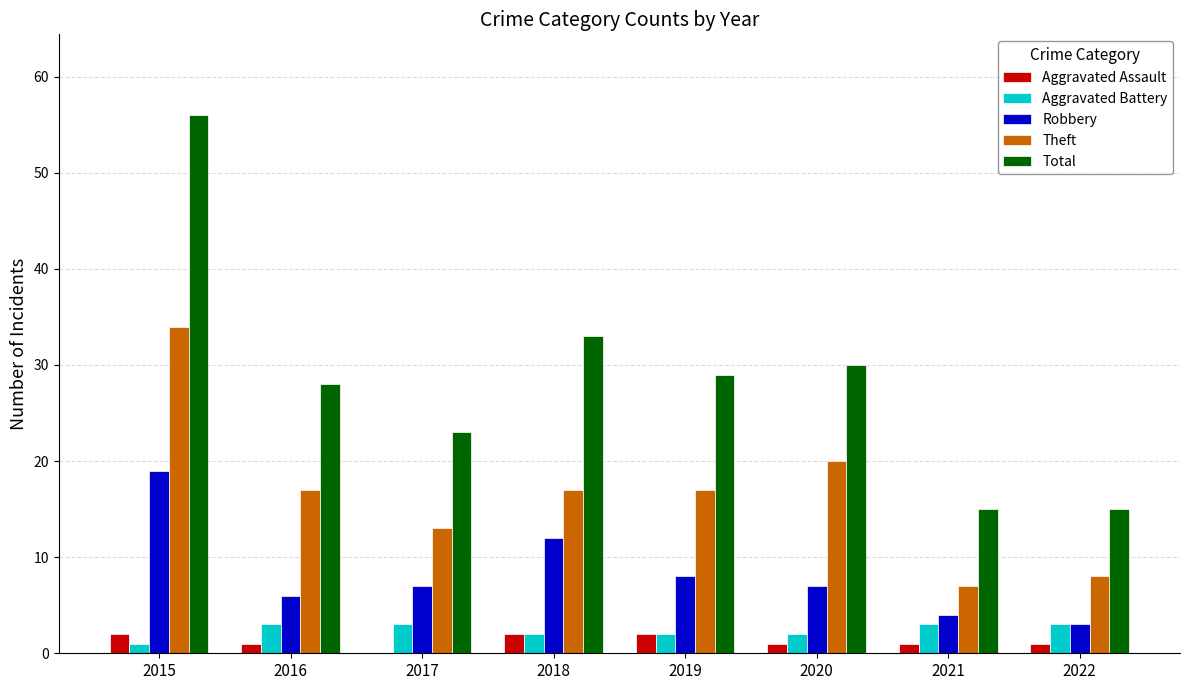

Which series has the largest total across all categories?

Total